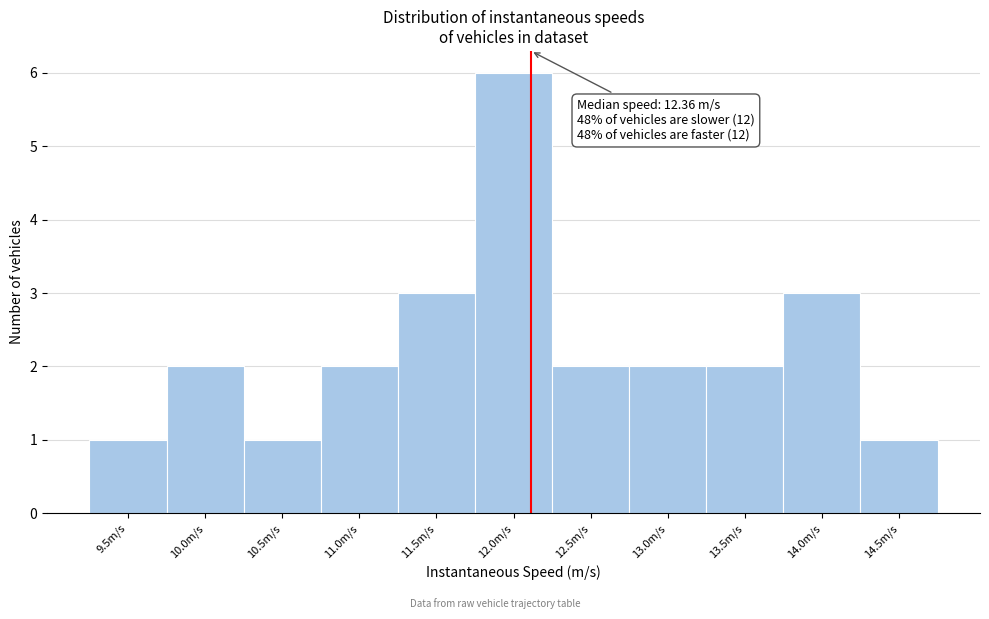

Reading left to right, transcribe all the data shown in this chart.

1	2	1	2	3	6	2	2	2	3	1